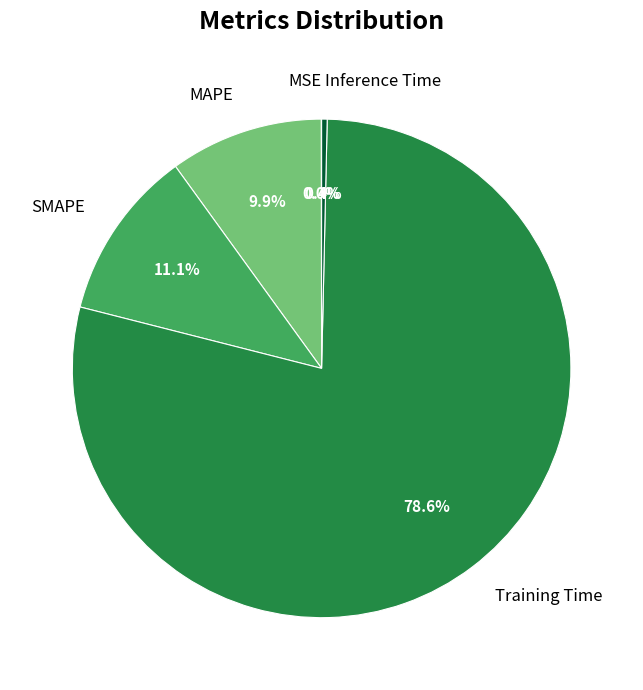

Is there a majority slice in this chart?

Yes